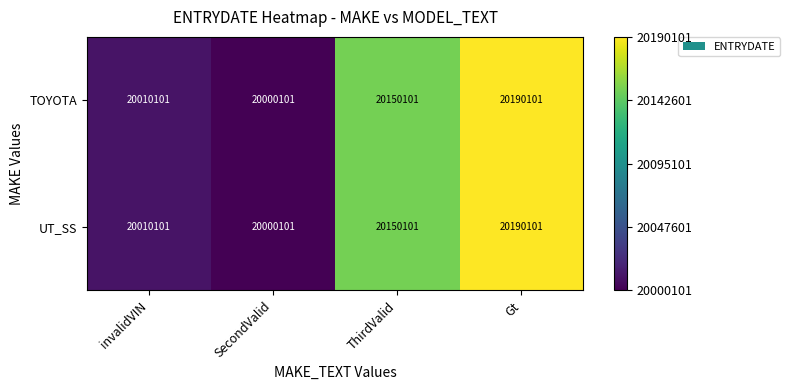

List the labels in order of TOYOTA value, largest first.

Gt, ThirdValid, invalidVIN, SecondValid